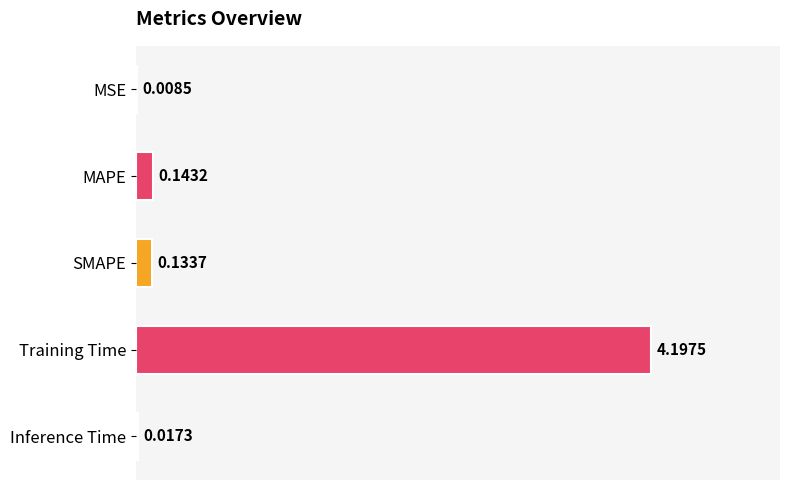

Where is the data nearest to the value 2?

MAPE